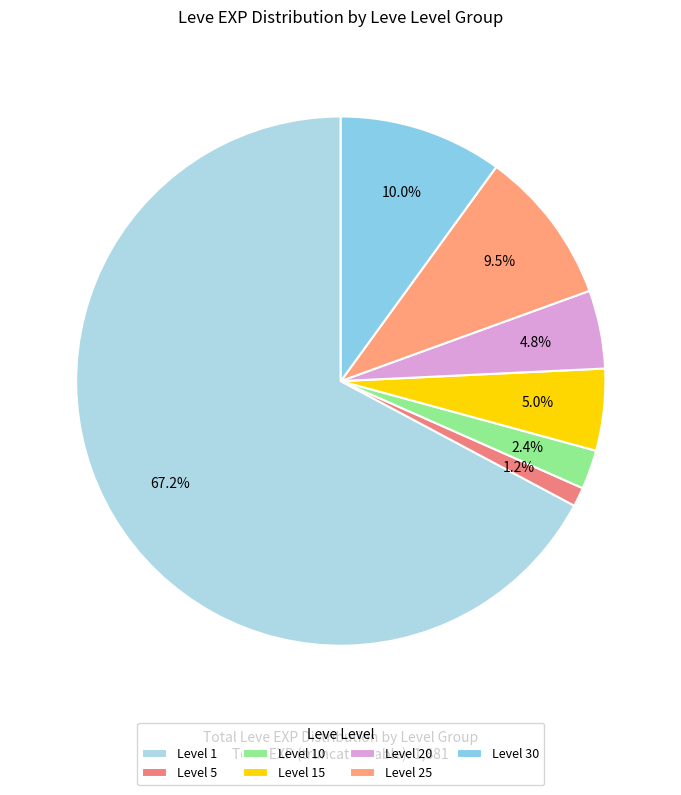

Count the number of slices in the pie.

7